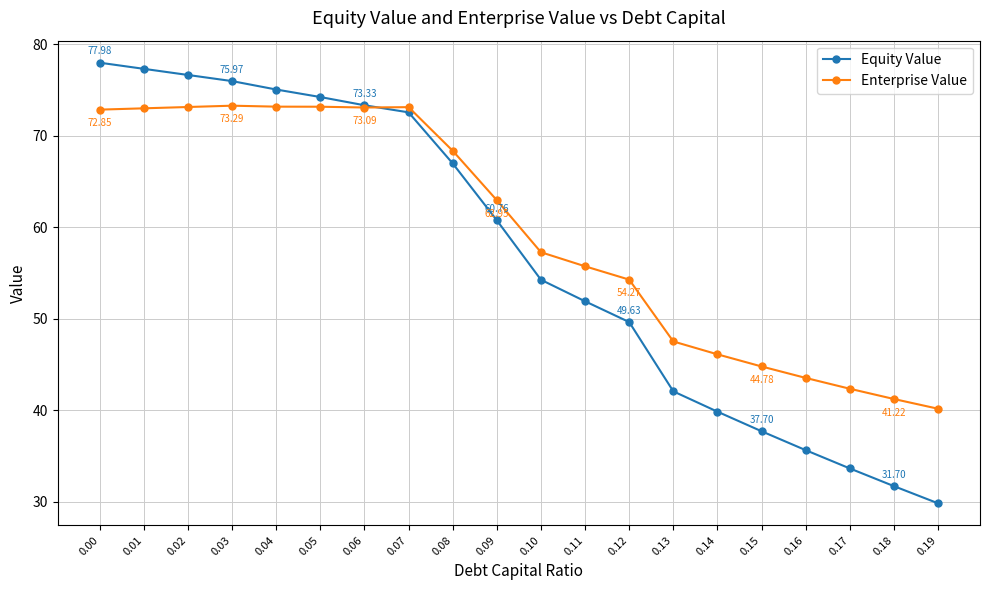

What is the highest value of the Equity Value series?

78.0